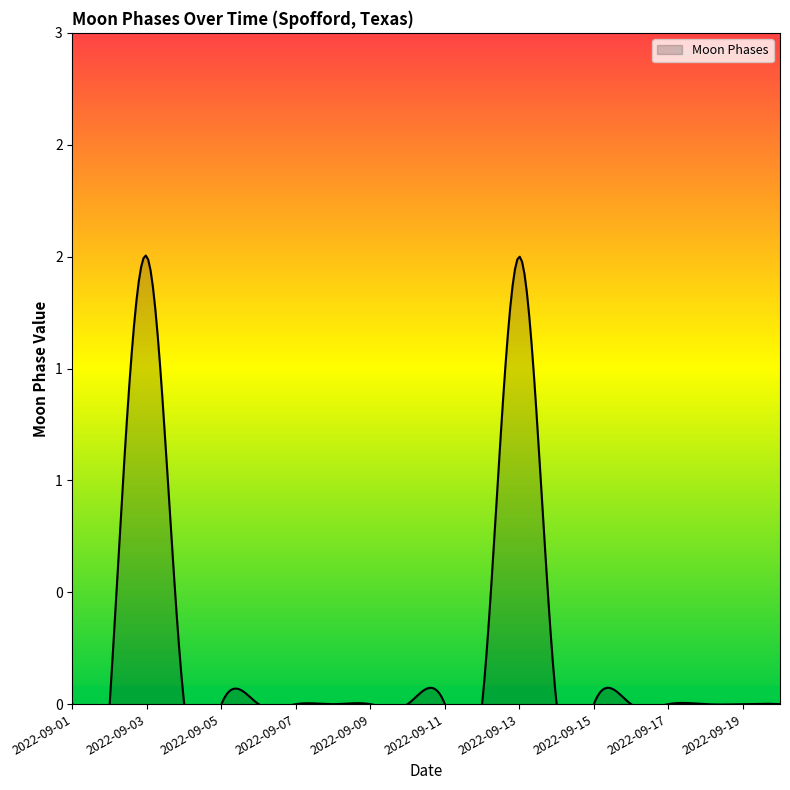

Rank the categories by value from lowest to highest.

2022-09-01, 2022-09-02, 2022-09-04, 2022-09-05, 2022-09-06, 2022-09-07, 2022-09-08, 2022-09-09, 2022-09-10, 2022-09-11, 2022-09-12, 2022-09-14, 2022-09-15, 2022-09-16, 2022-09-17, 2022-09-18, 2022-09-19, 2022-09-20, 2022-09-03, 2022-09-13